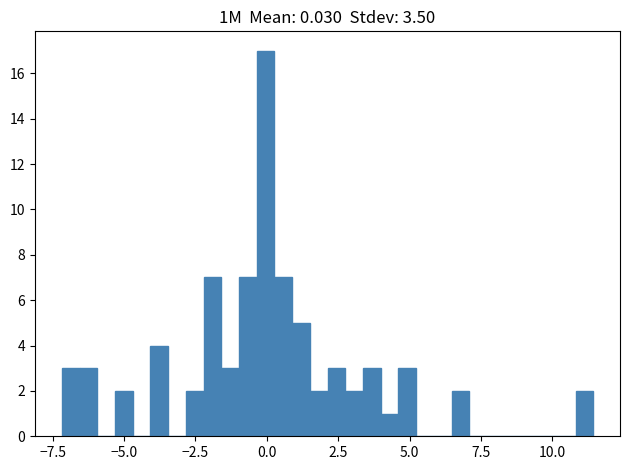

Read against the x-axis, roughly where is the centre of the tallest bar?

0.0